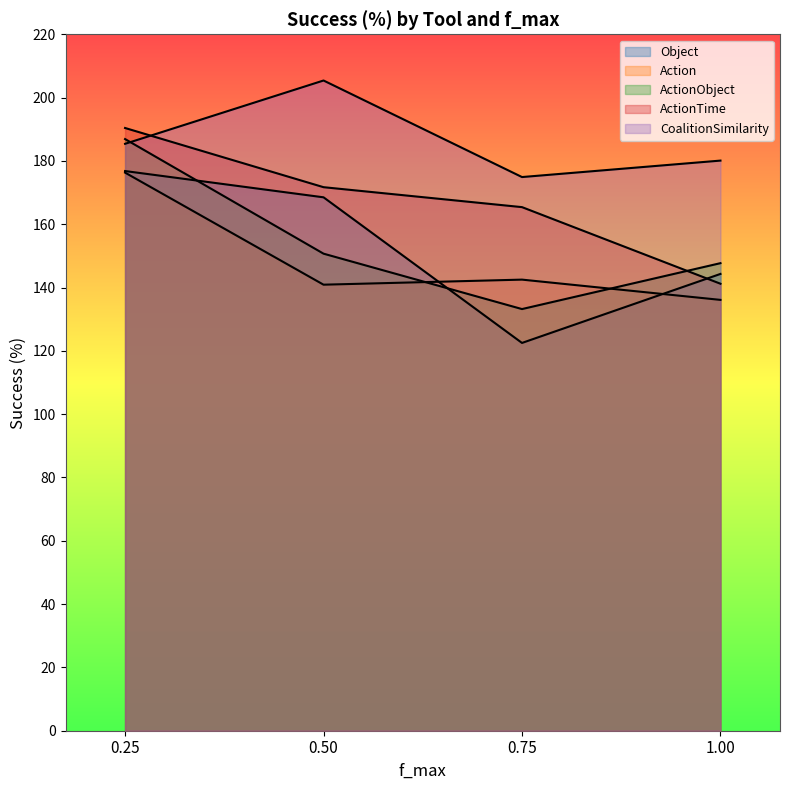

What value does the ActionObject series have at 0.25?

186.9